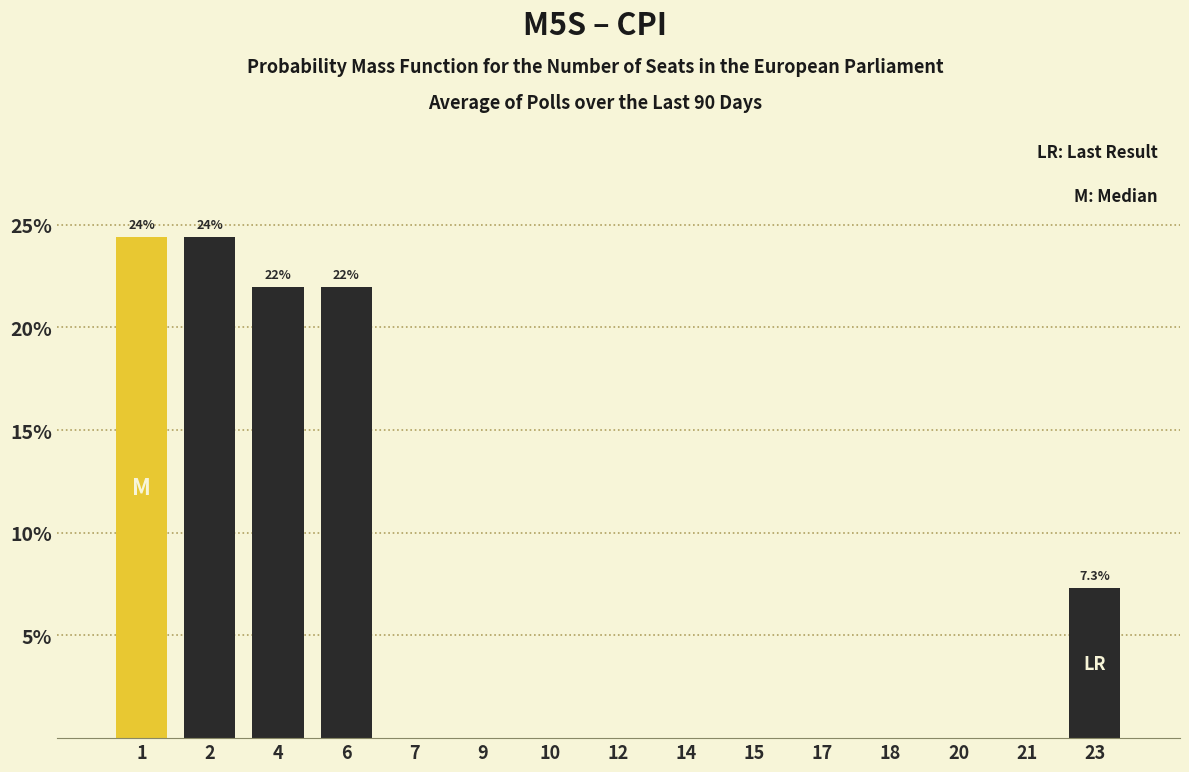

Reading left to right, transcribe all the data shown in this chart.

1=24.4	2=24.4	4=22.0	6=22.0	7=0.0	9=0.0	10=0.0	12=0.0	14=0.0	15=0.0	17=0.0	18=0.0	20=0.0	21=0.0	23=7.3